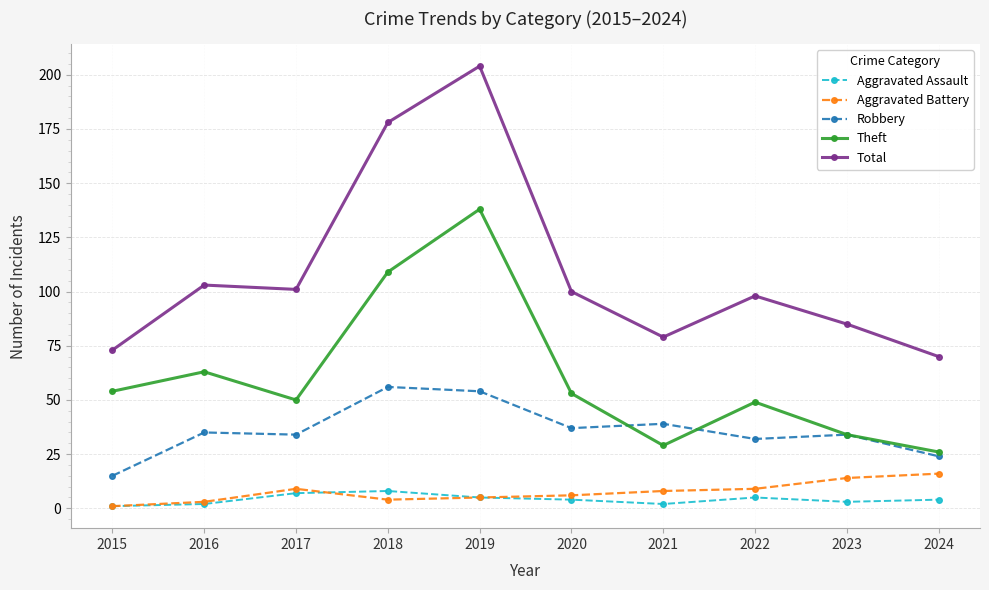

True or false: Robbery has more than 1 interior local peaks.

True